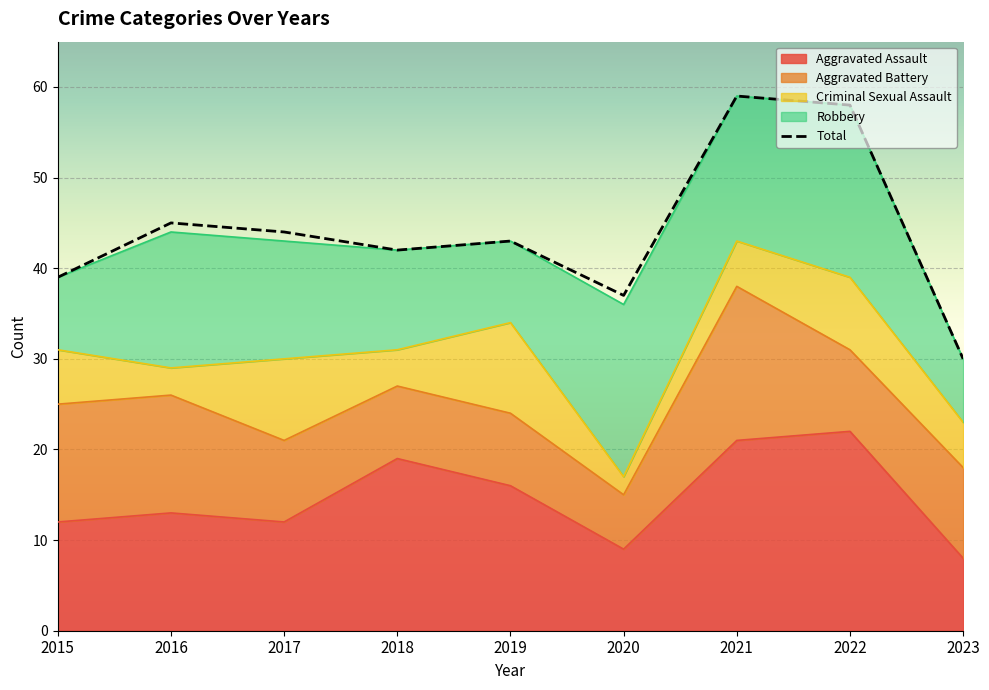

Which category has the highest value across all series?

2021